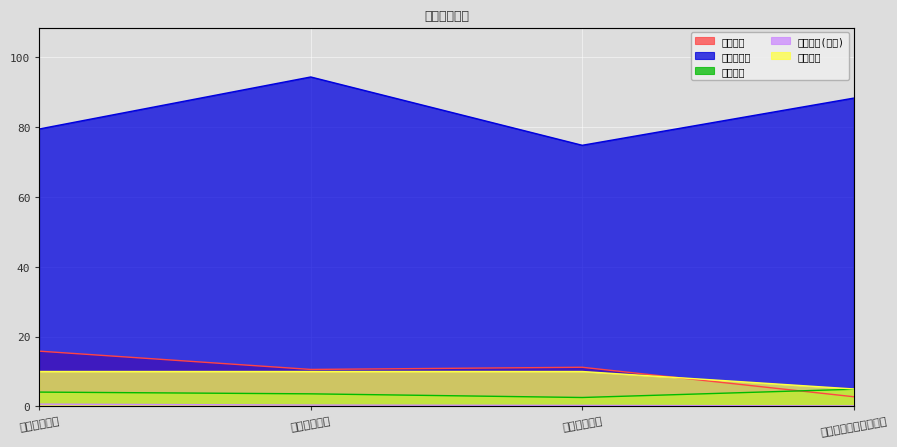

How many intersections are there between 基金金额 and 仓位占比?

1